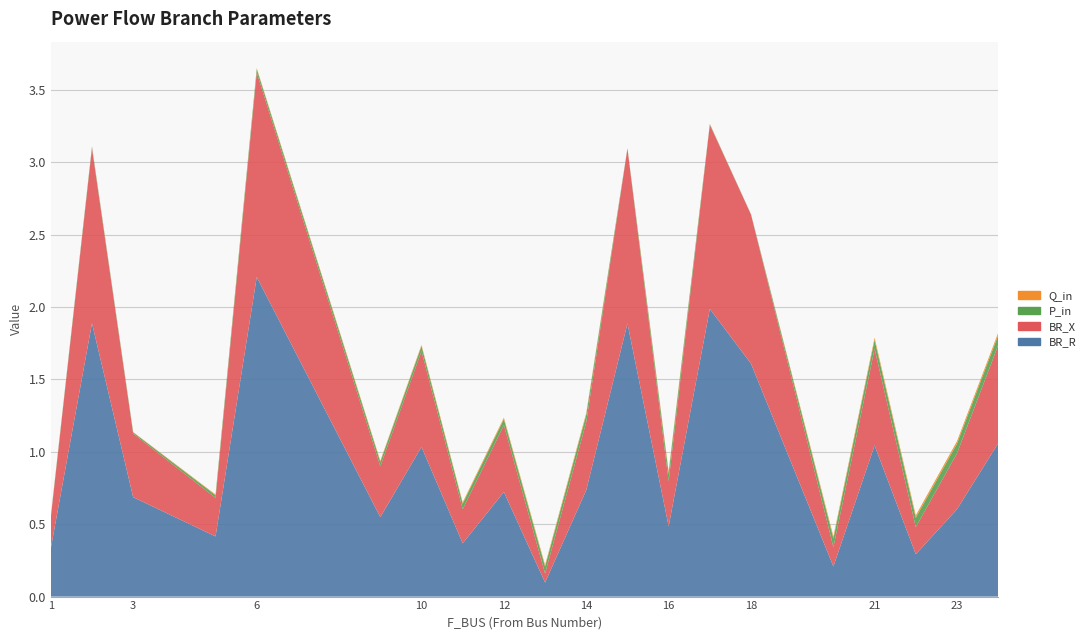

Reading left to right, transcribe all the data shown in this chart.

BR_R: 1=0.3	2=1.9	3=0.7	5=0.4	6=2.2	9=0.5	10=1.0	11=0.4	12=0.7	13=0.1	14=0.7	15=1.9	16=0.5	17=2.0	18=1.6	20=0.2	21=1.0	22=0.3	23=0.6	24=1.1
BR_X: 1=0.2	2=1.2	3=0.4	5=0.3	6=1.4	9=0.4	10=0.7	11=0.2	12=0.5	13=0.1	14=0.5	15=1.2	16=0.3	17=1.3	18=1.0	20=0.1	21=0.7	22=0.2	23=0.4	24=0.7
P_in: 1=0.0	2=0.0	3=0.0	5=0.0	6=0.0	9=0.0	10=0.0	11=0.0	12=0.0	13=0.0	14=0.0	15=0.0	16=0.1	17=0.0	18=0.0	20=0.1	21=0.1	22=0.1	23=0.1	24=0.1
Q_in: 1=0.0	2=0.0	3=0.0	5=0.0	6=0.0	9=0.0	10=0.0	11=0.0	12=0.0	13=0.0	14=0.0	15=0.0	16=0.0	17=0.0	18=0.0	20=0.0	21=0.0	22=0.0	23=0.0	24=0.0